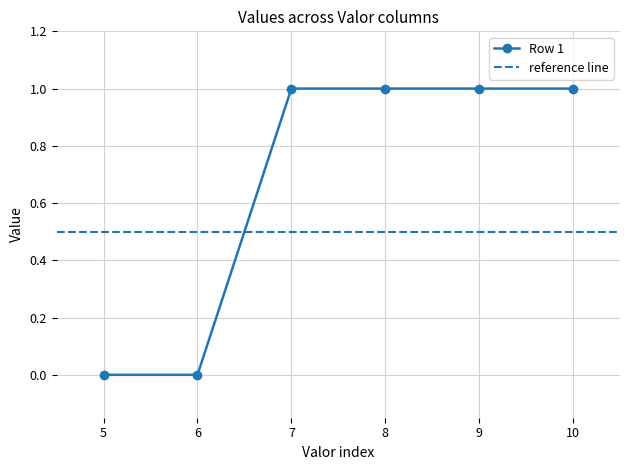

The Row 1 series shows 0 at 7. True or false?

False